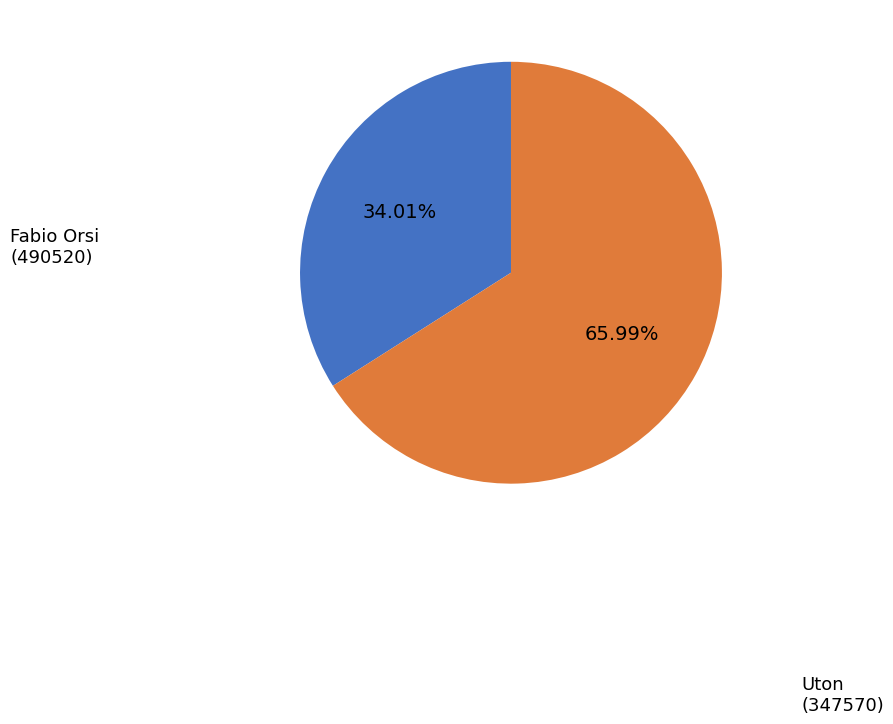

Which slice is the largest?

Uton (347570)